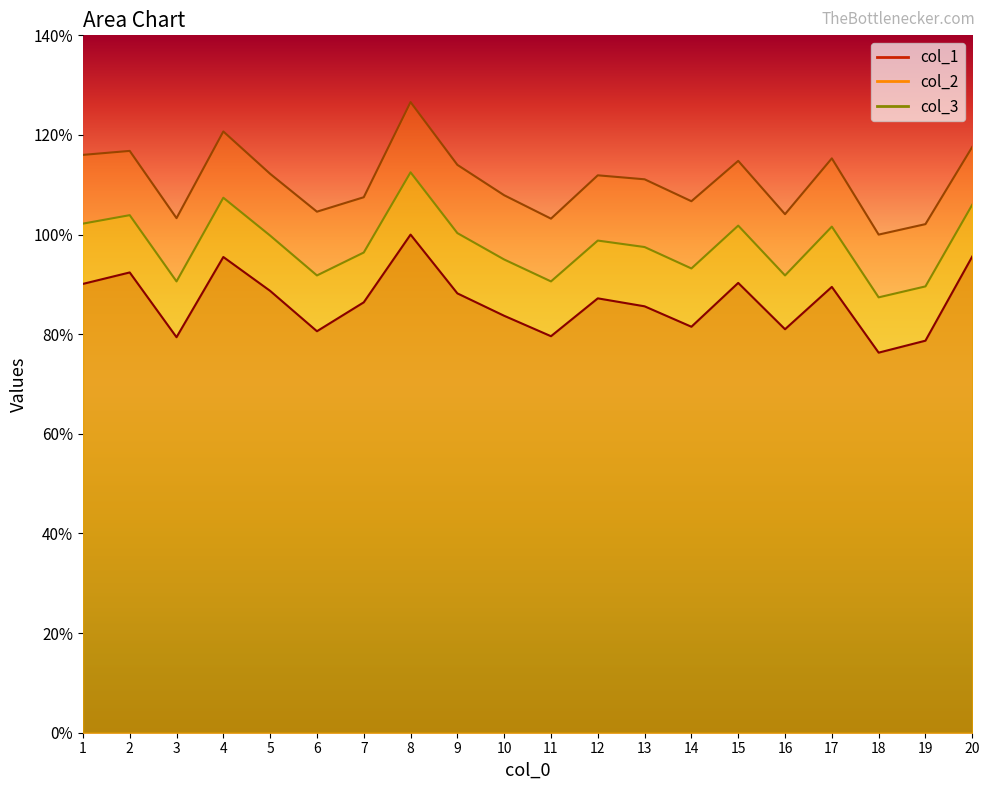

Which category has the lowest value in the col_1 series?

18